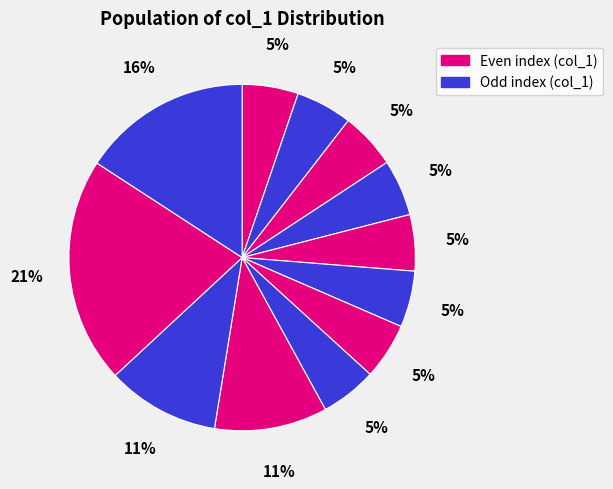

How many slices are in this pie chart?

12